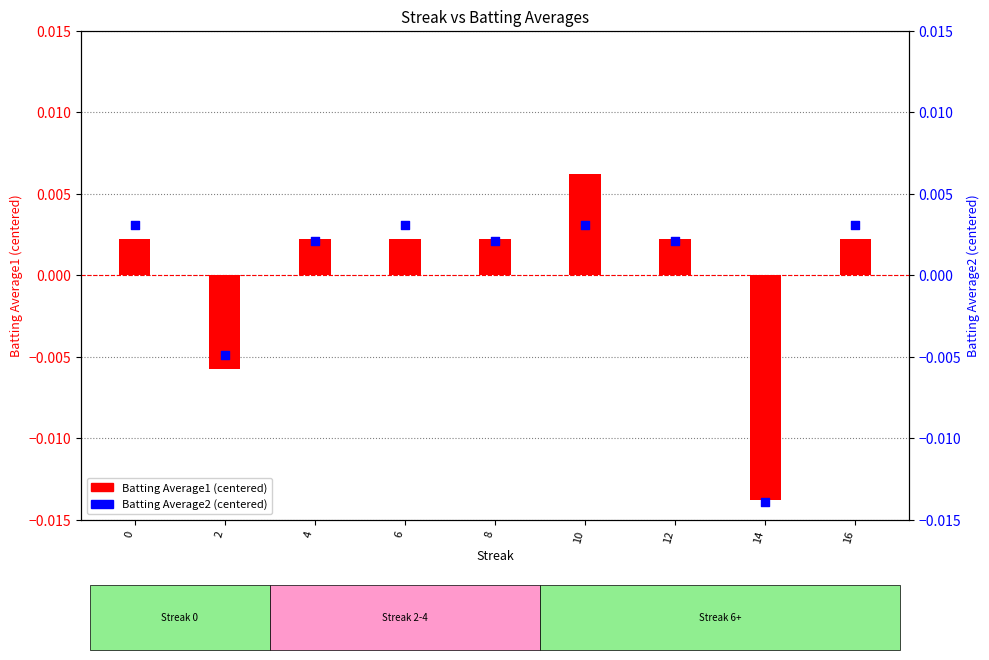

Which series contains the lowest Y value?

Batting Average2